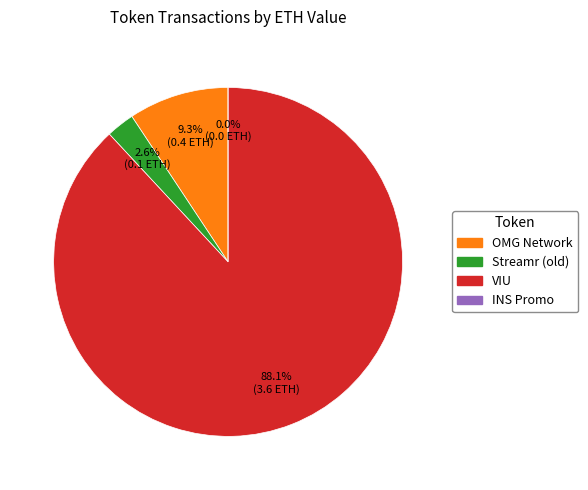

How many slices are in this pie chart?

4